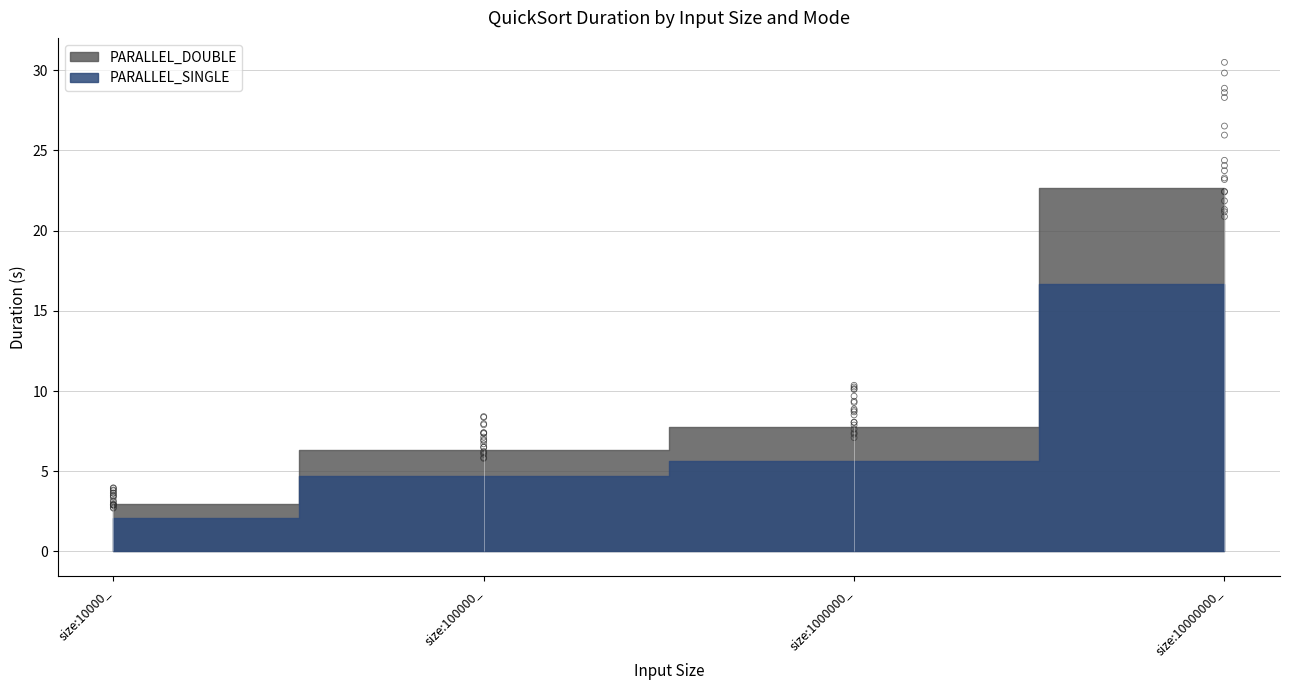

What are all the series names shown in the legend?

PARALLEL_DOUBLE, PARALLEL_SINGLE